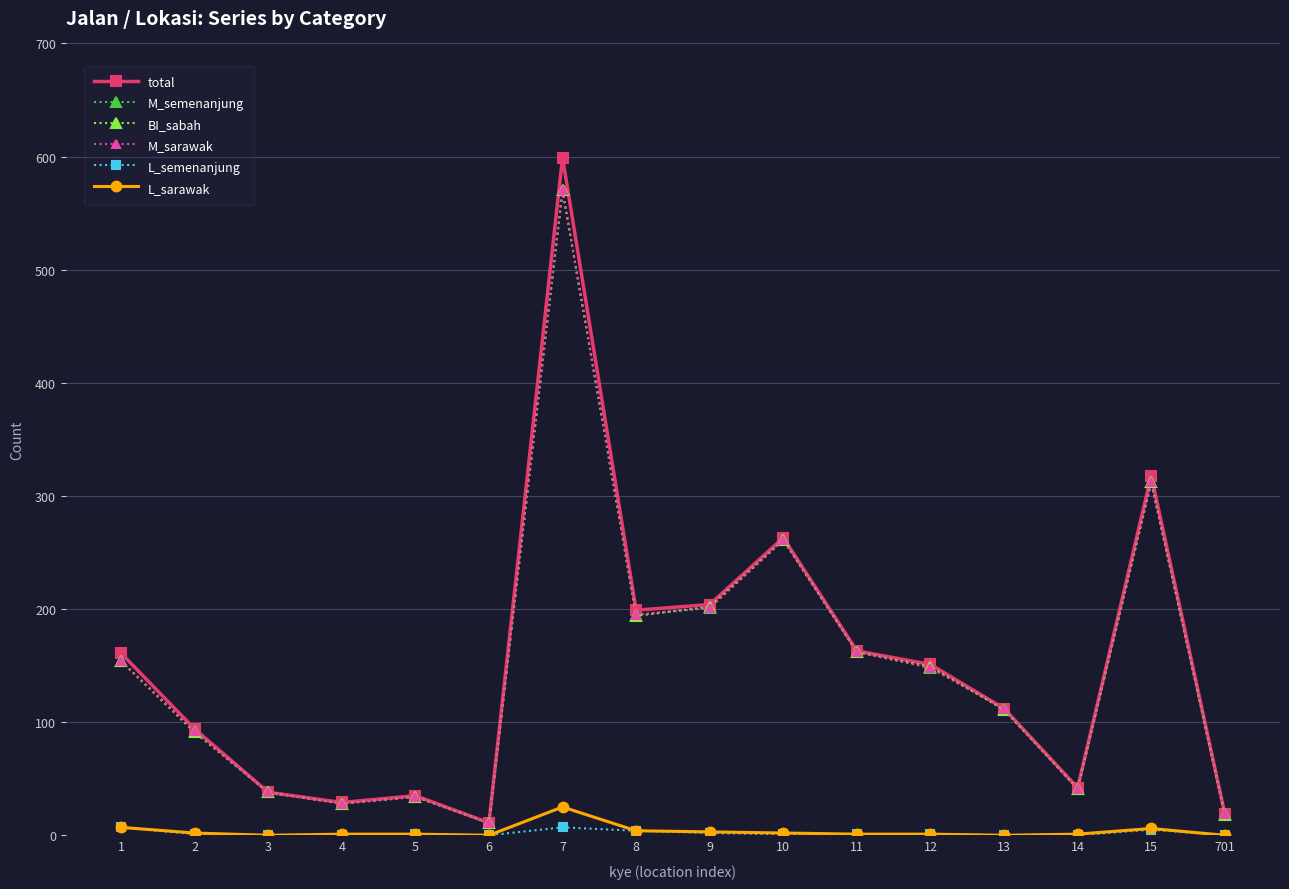

At which category is the sum across all series the highest?

7